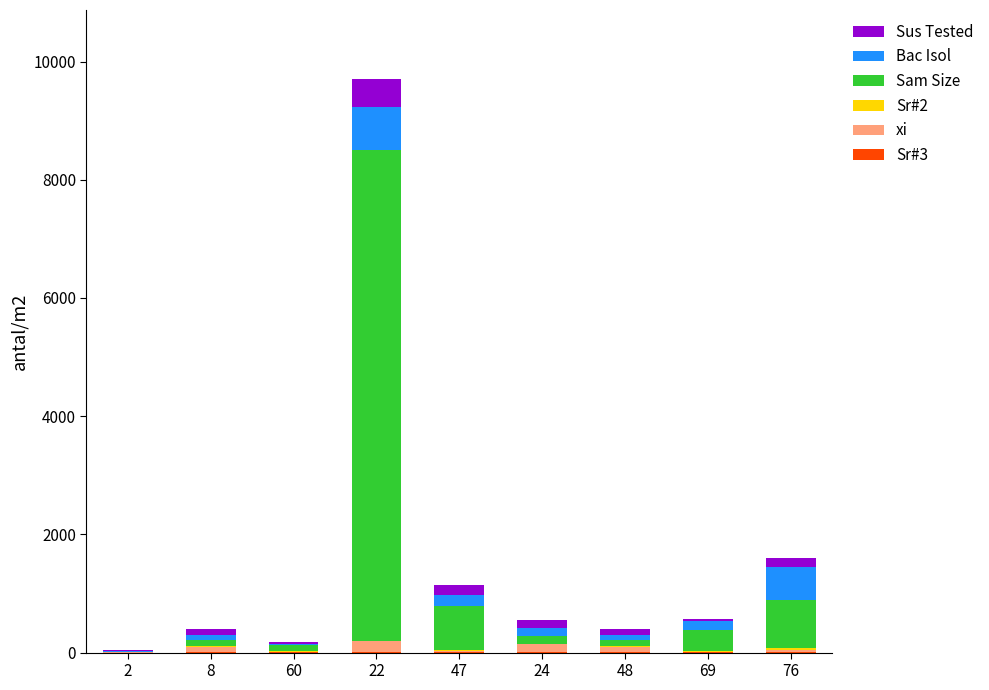

At which category is the sum across all series the highest?

22